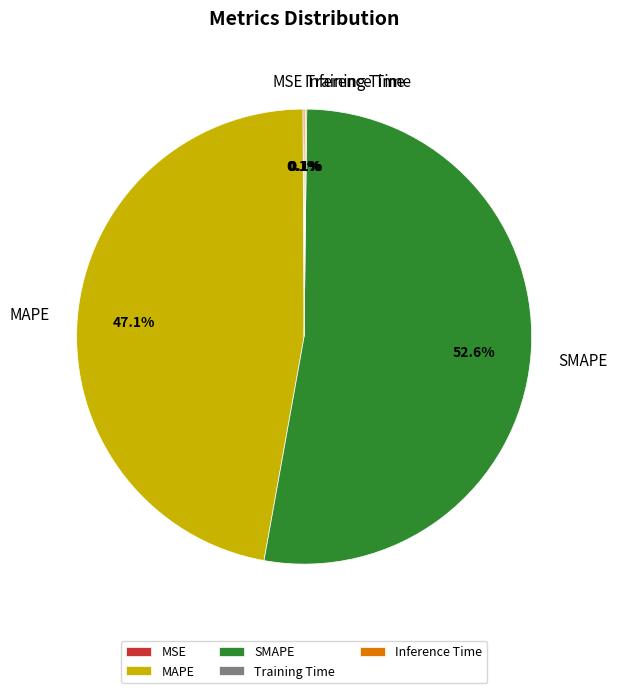

Which has a higher value, SMAPE or MAPE?

SMAPE